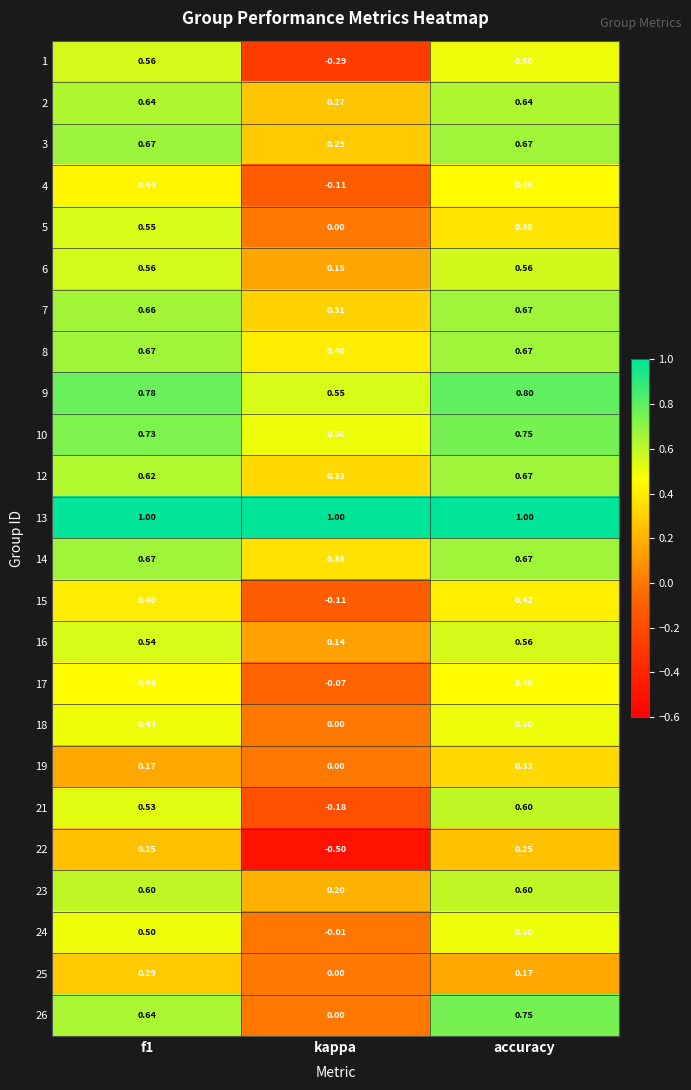

At which category is the sum across all series the highest?

accuracy